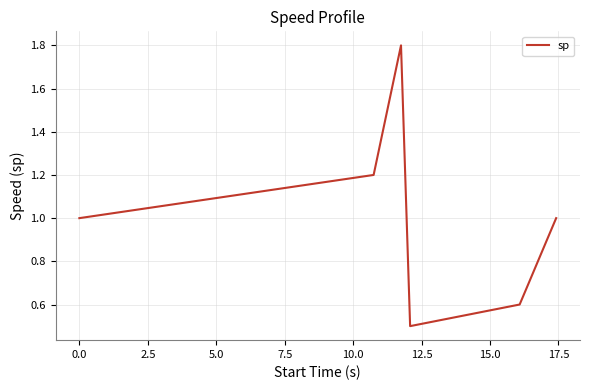

What is the minimum value shown in the chart?

0.5